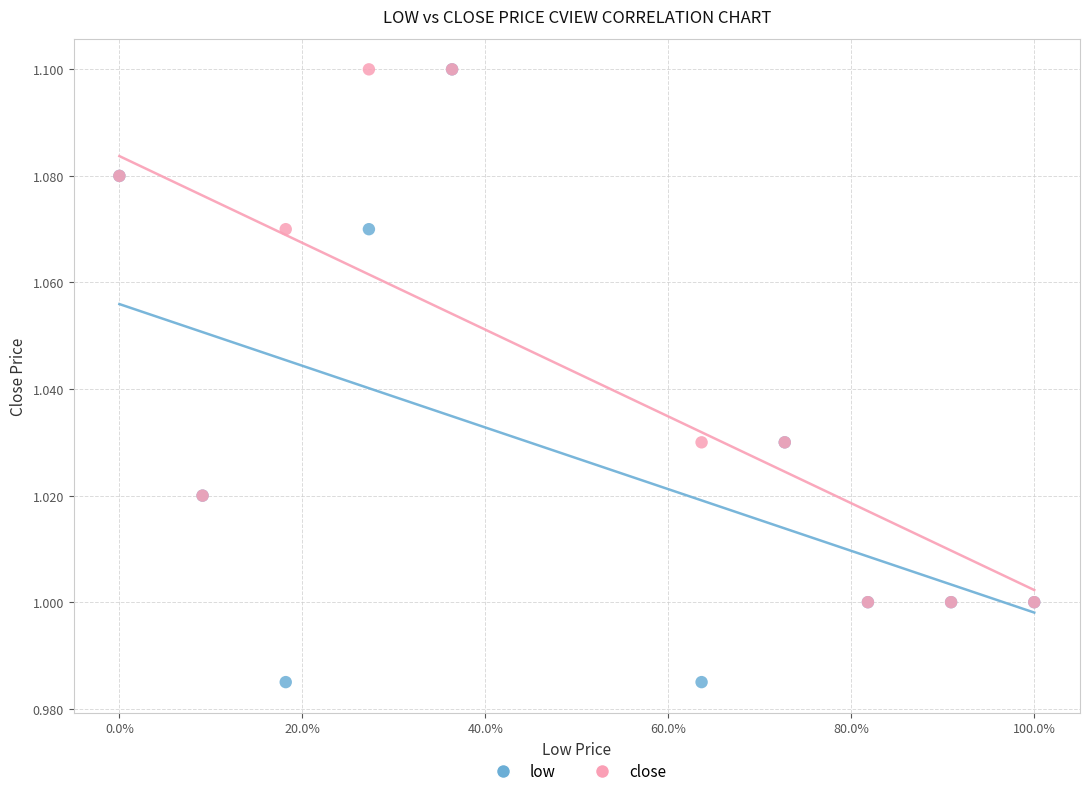

Which series has the widest spread of Y values?

low